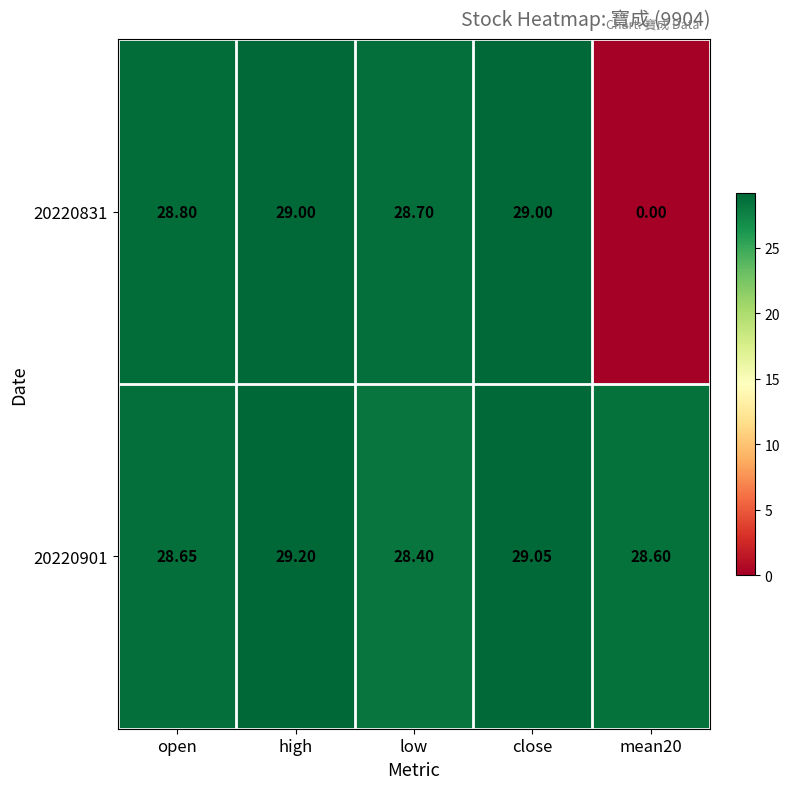

At which label does 20220901 reach its minimum?

low